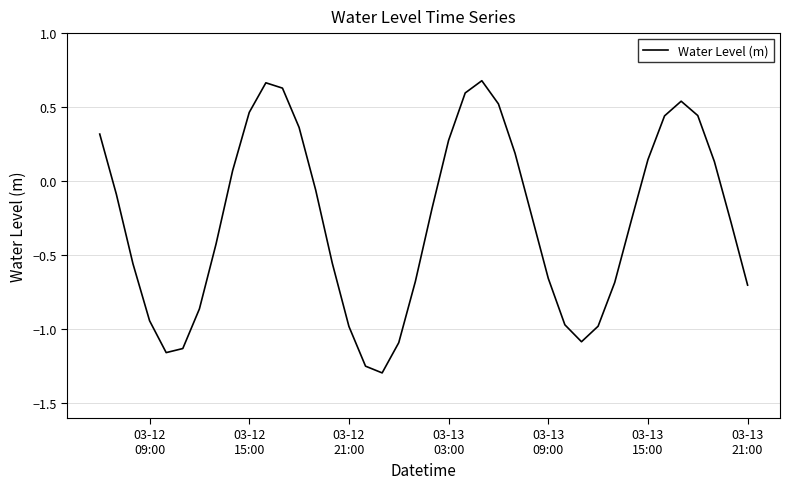

What is the difference between the maximum and minimum values?

2.0